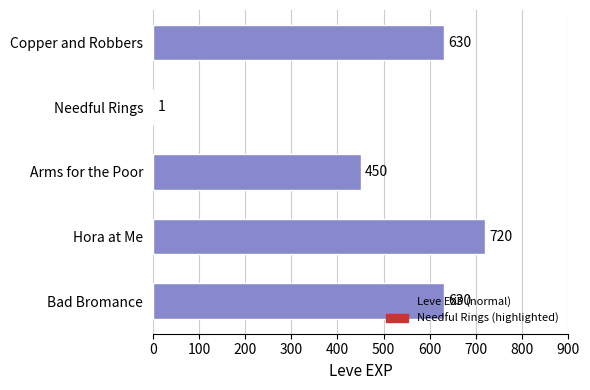

Count the number of categories in the chart.

5